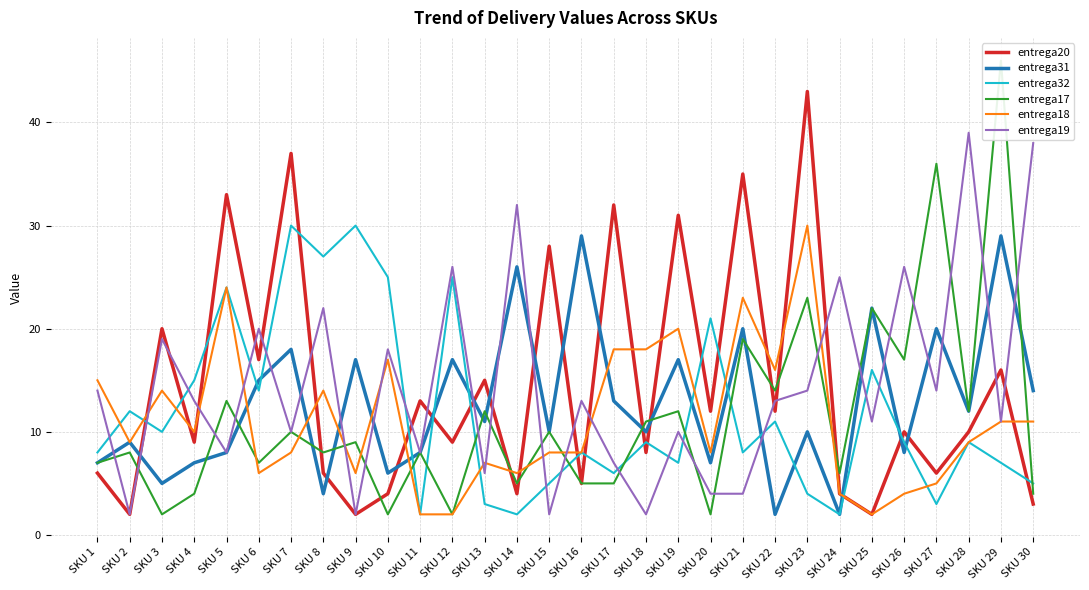

What is the difference between the second highest and second lowest values in the entrega17 series?

34